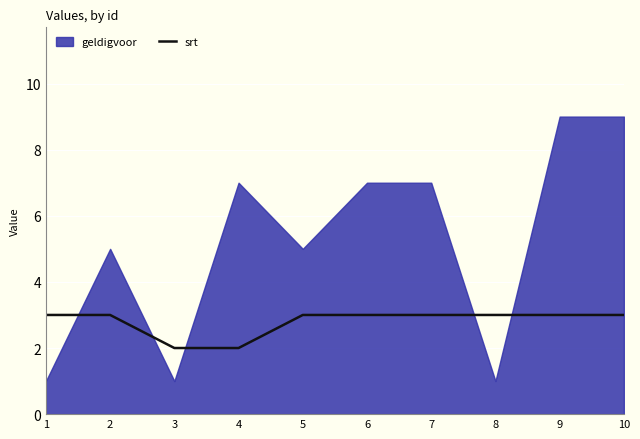

The value of srt at 6 is 3. True or false?

True